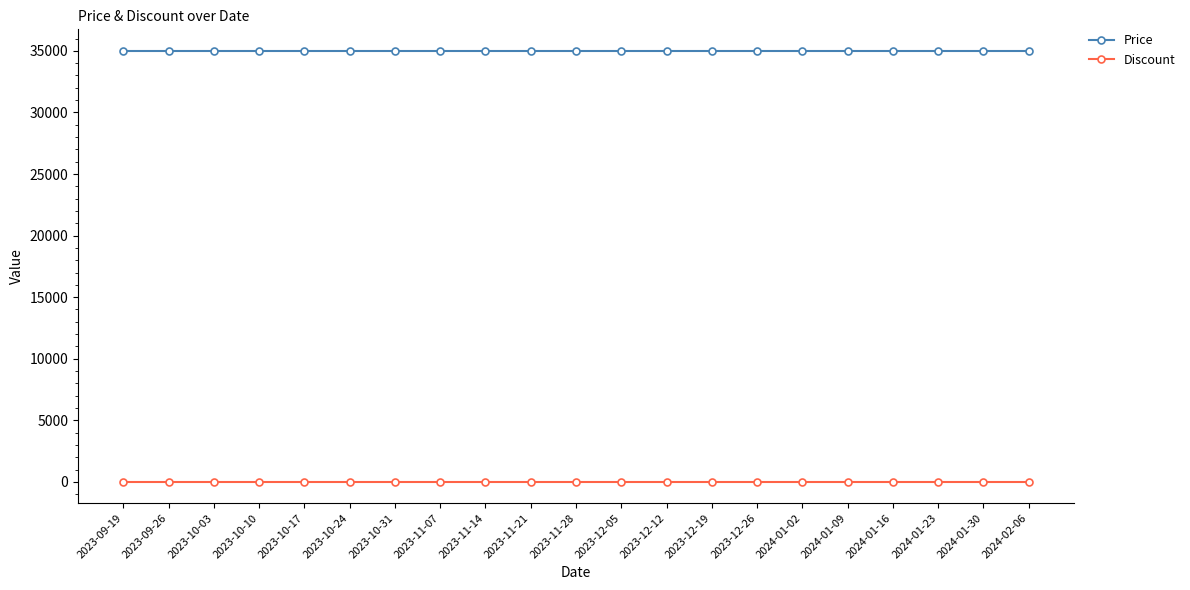

What is the sum of all Discount values?

630